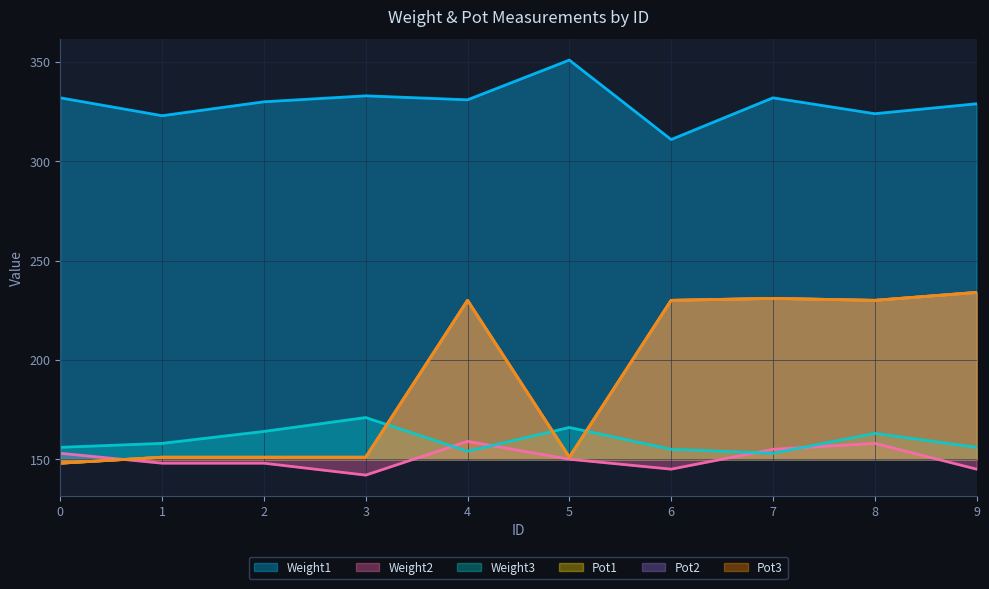

Where is Pot1 nearest to the value 191?

4